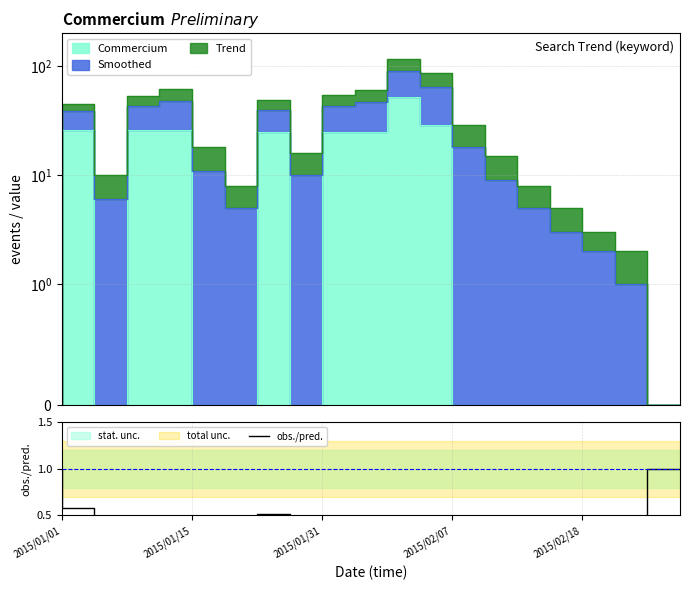

Does the chart have visible grid lines?

Yes